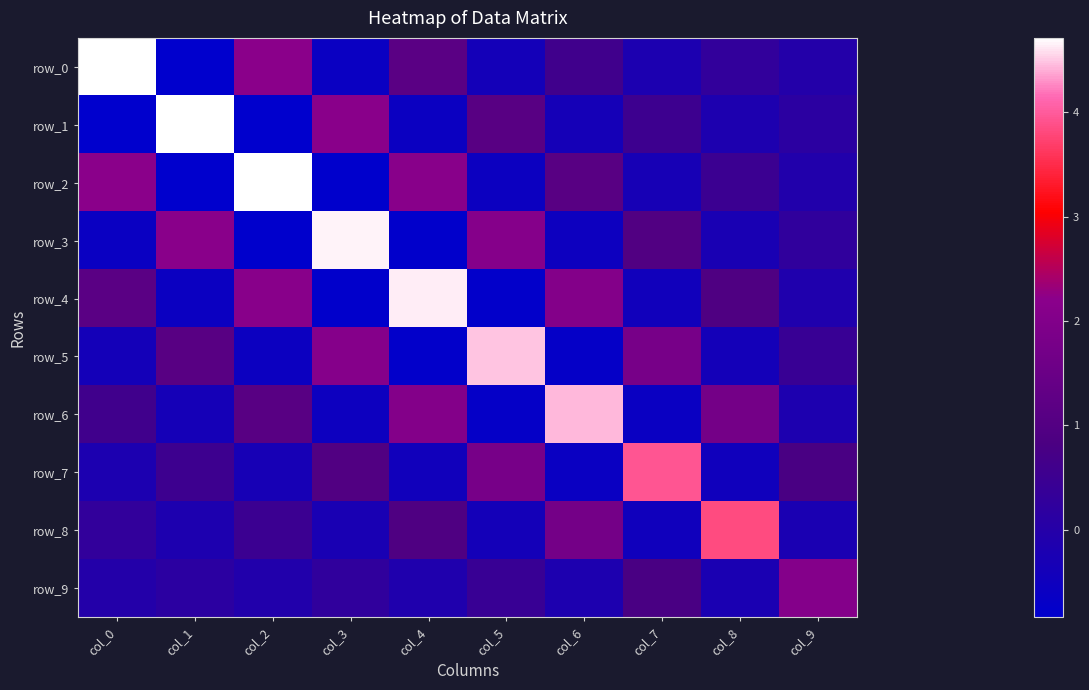

What is the difference between the maximum and minimum values in the row_7 series?

4.5